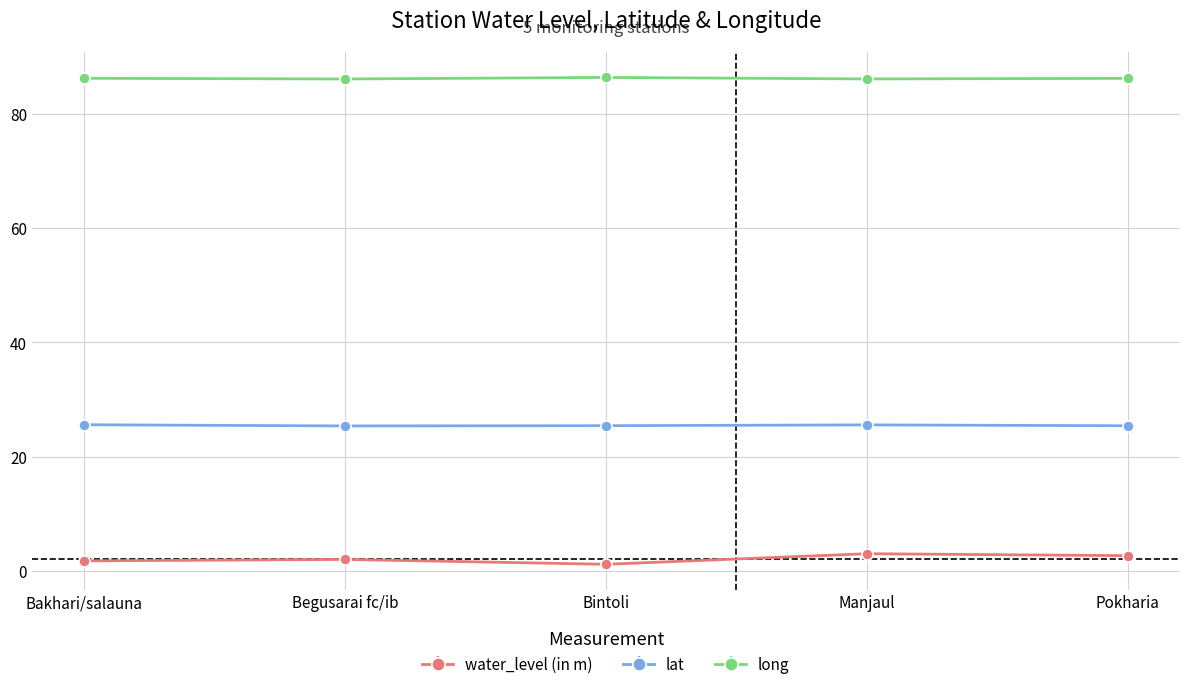

Rank the series by their maximum value, from lowest to highest.

water_level (in m), lat, long